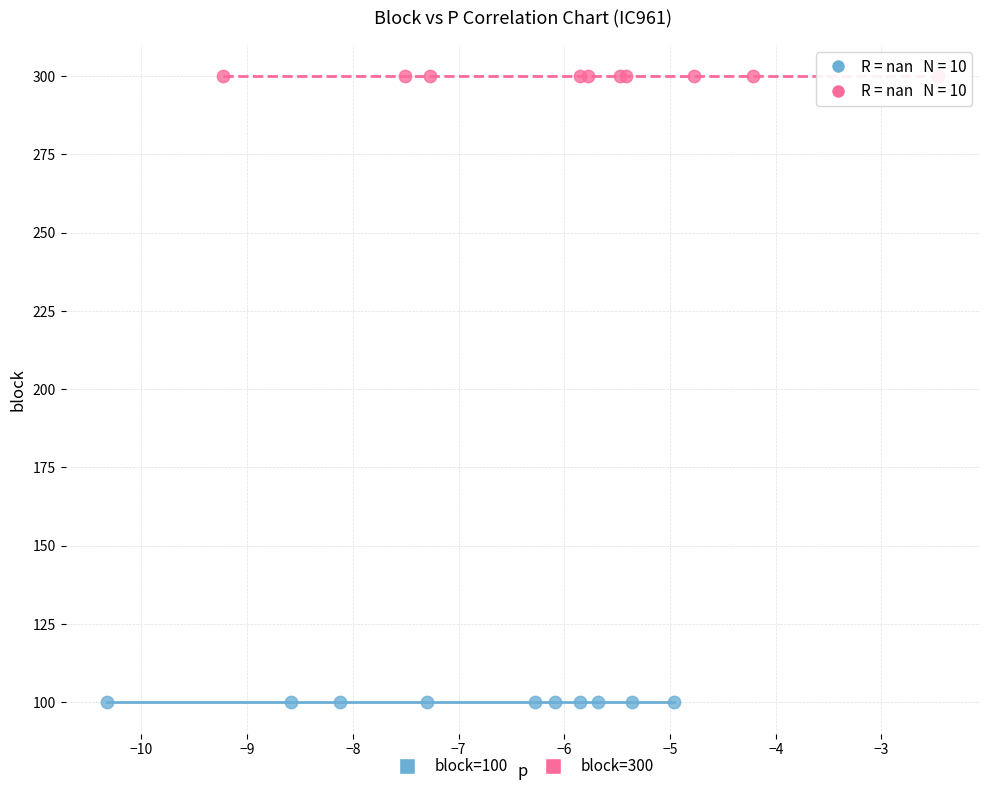

Which series contains the lowest Y value?

block=100